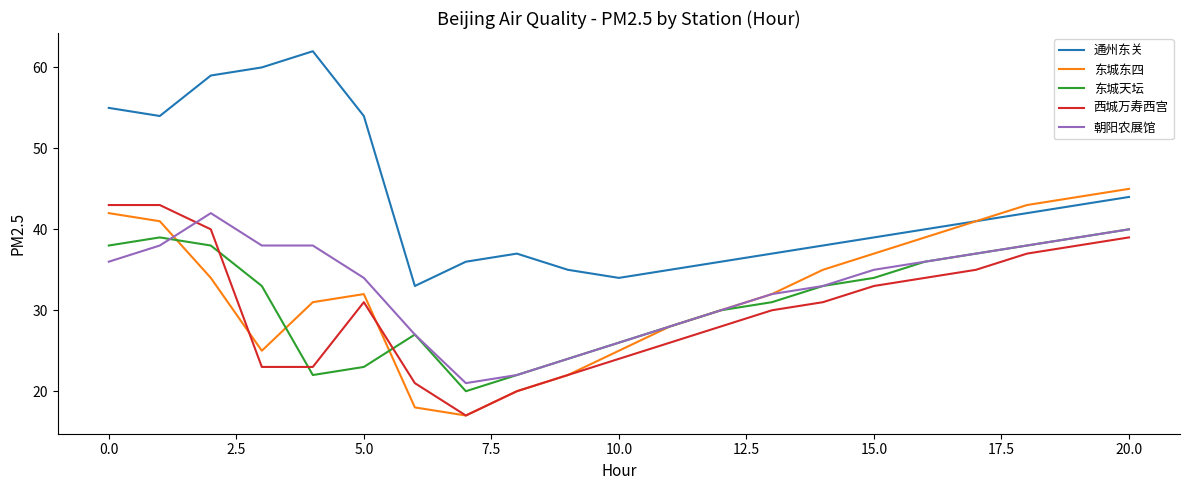

What is the smallest value displayed?

17